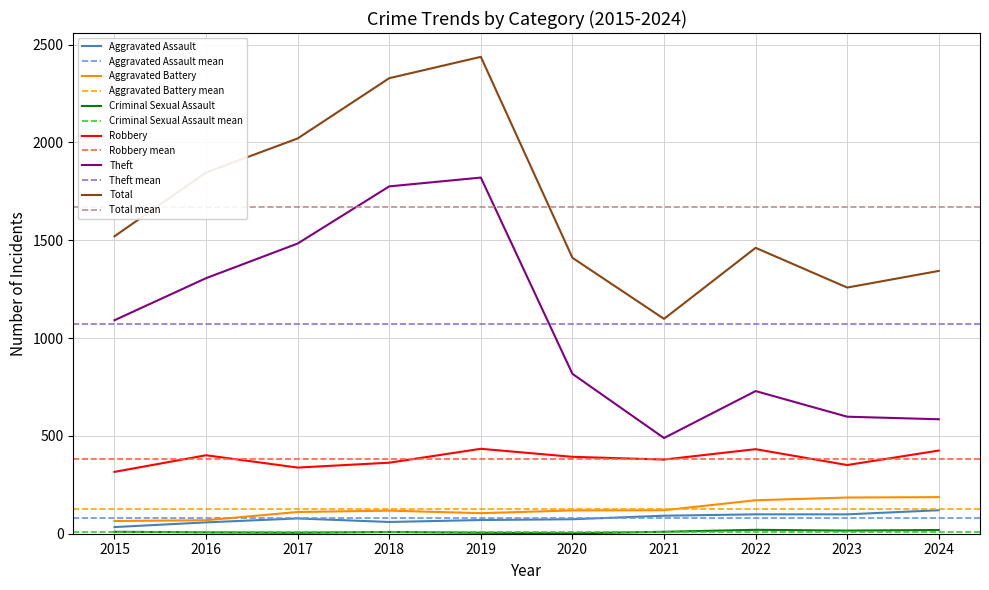

True or false: Robbery and Total cross at least once.

False